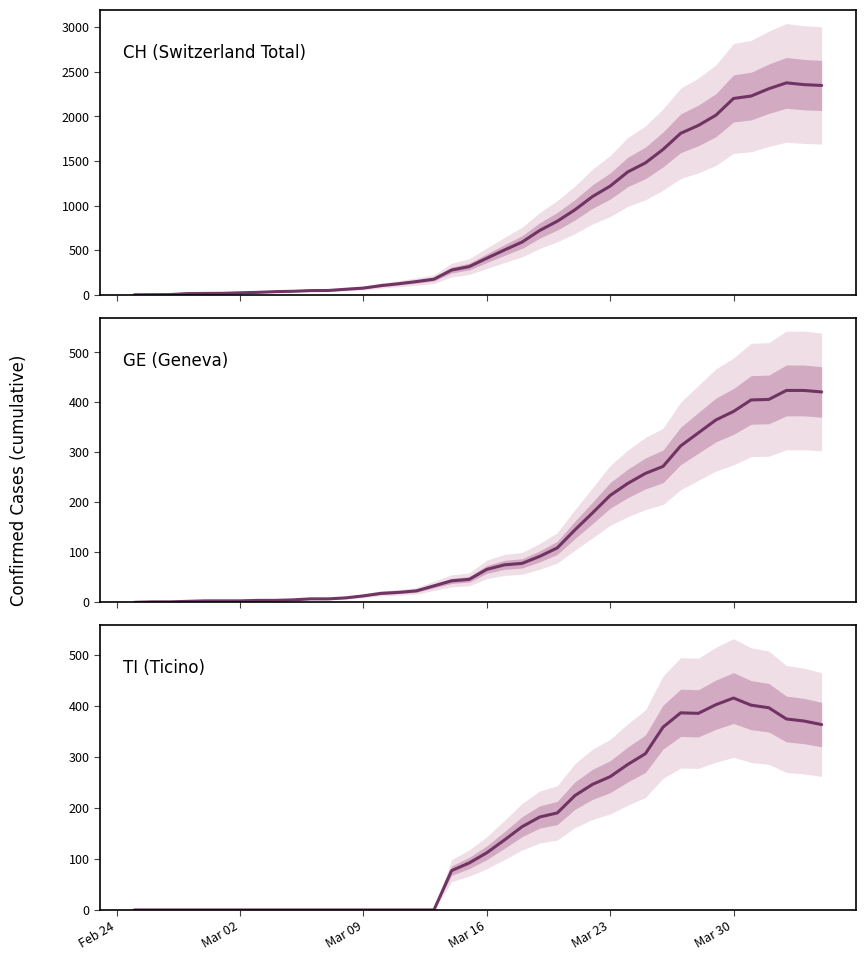

At which category does the chart reach its minimum across all series?

Feb 24